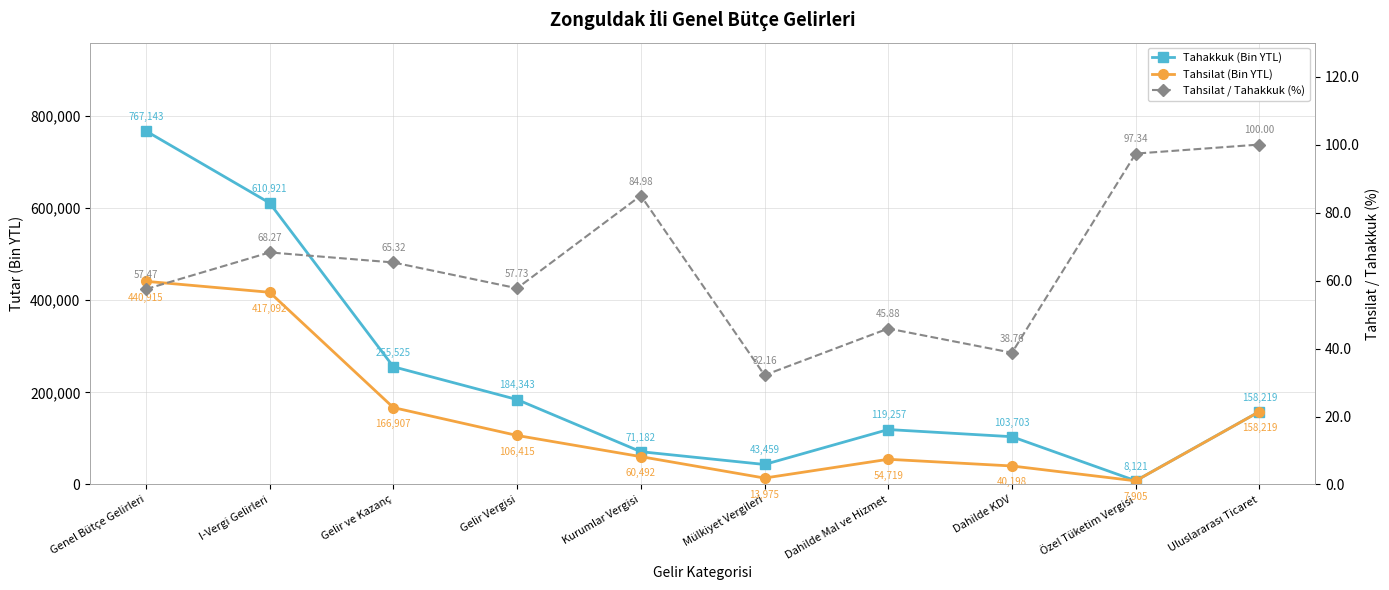

What is the total value across all series at Özel Tüketim Vergisi?

16123.3